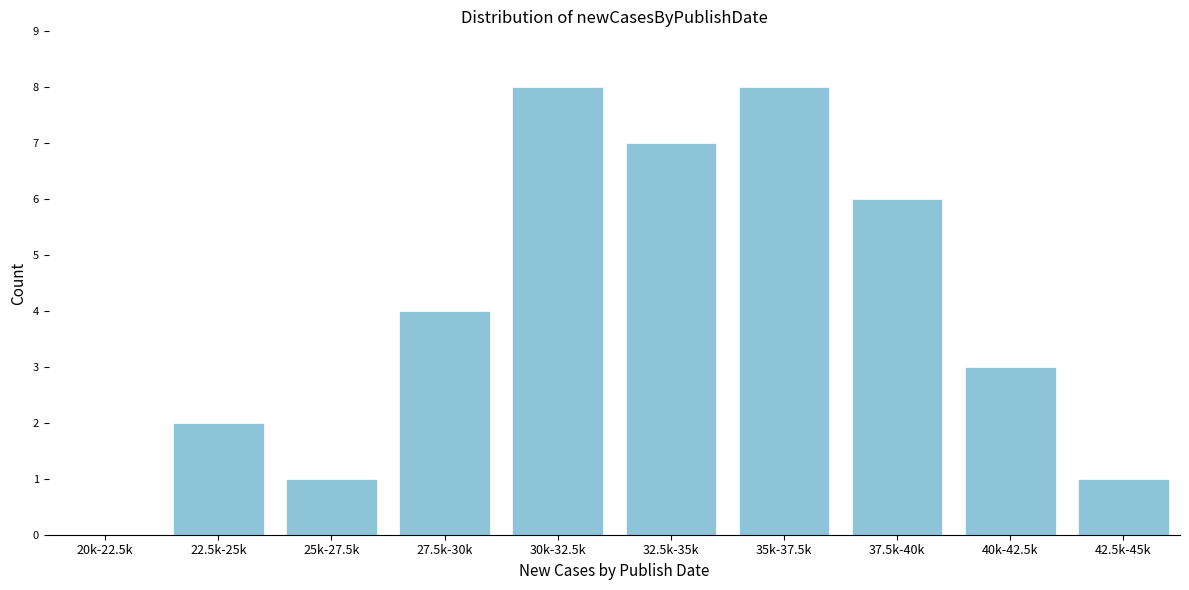

Reading left to right, what are all the values shown in this chart?

20k-22.5k=0	22.5k-25k=2	25k-27.5k=1	27.5k-30k=4	30k-32.5k=8	32.5k-35k=7	35k-37.5k=8	37.5k-40k=6	40k-42.5k=3	42.5k-45k=1